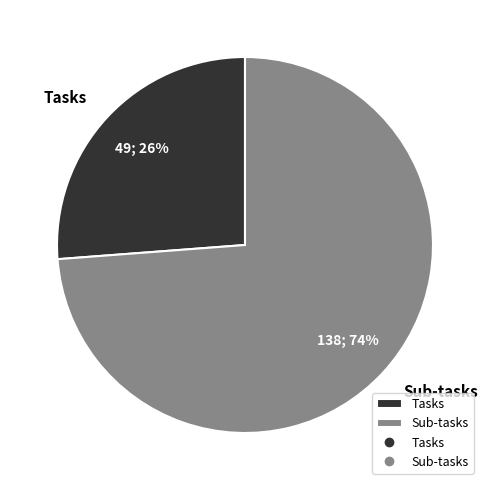

Between Tasks and Sub-tasks, which is larger?

Sub-tasks